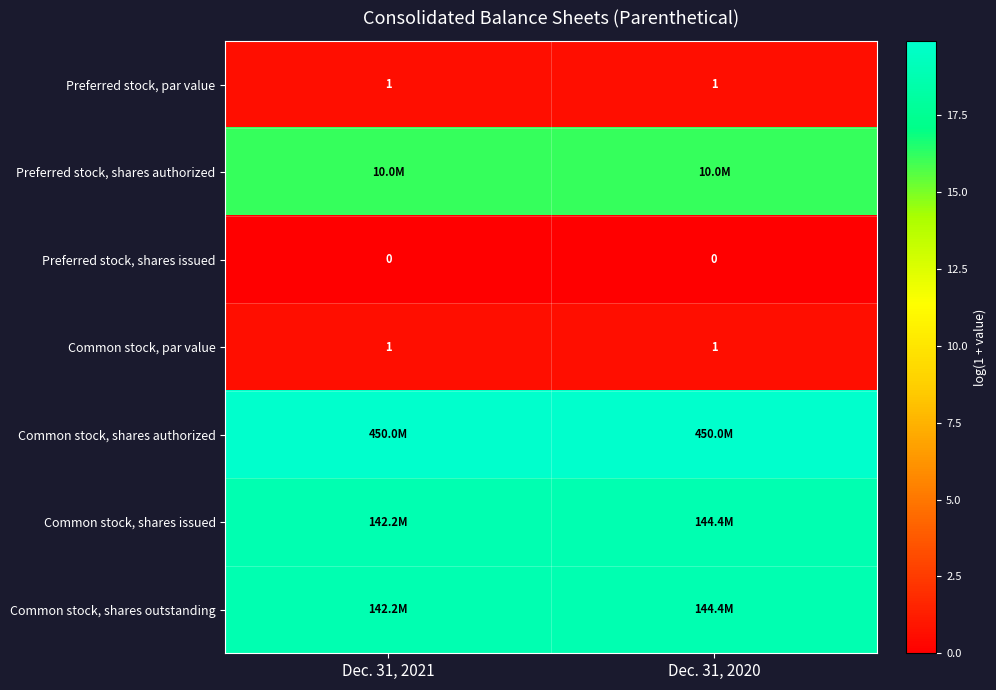

Is the value of Preferred stock, shares issued at Dec. 31, 2021 greater than the value of Common stock, par value at Dec. 31, 2020?

No